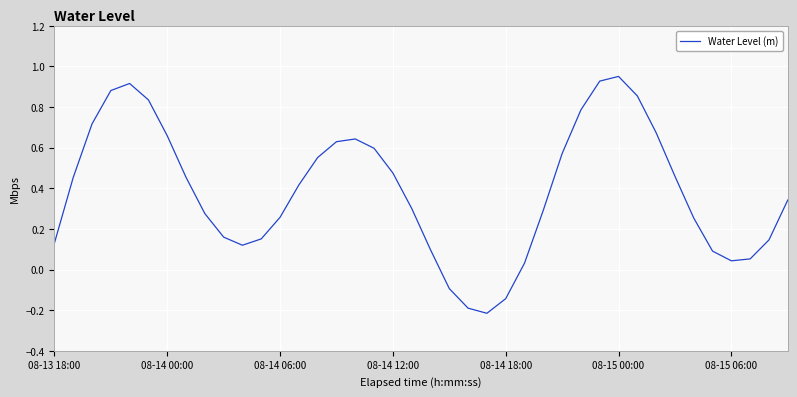

What is the difference between the maximum and minimum values?

1.2